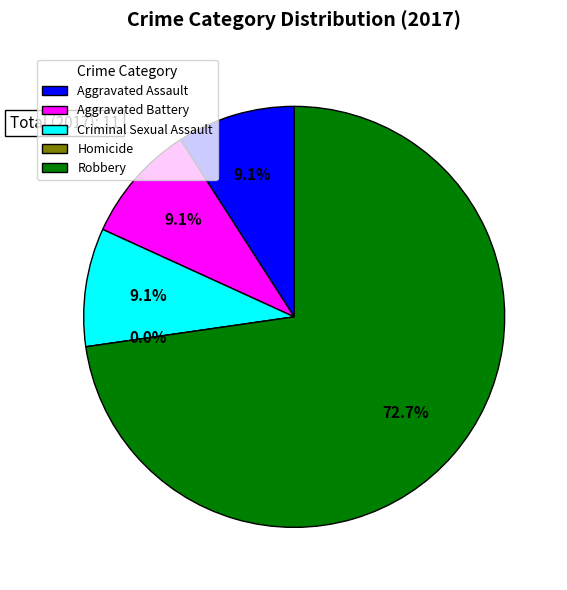

How much of the chart is everything except Robbery?

27.3%